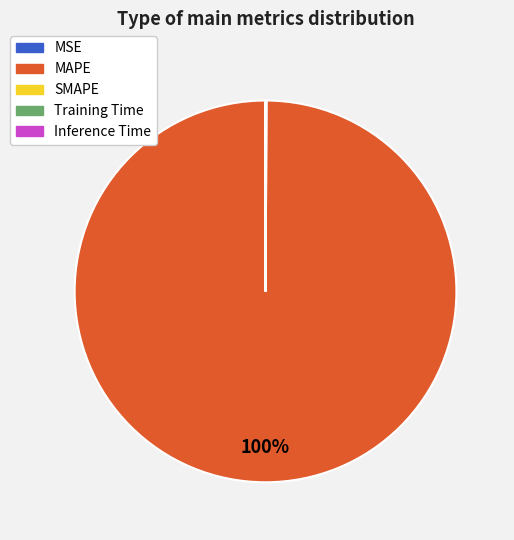

Is it true that MAPE is 100% of the pie?

True